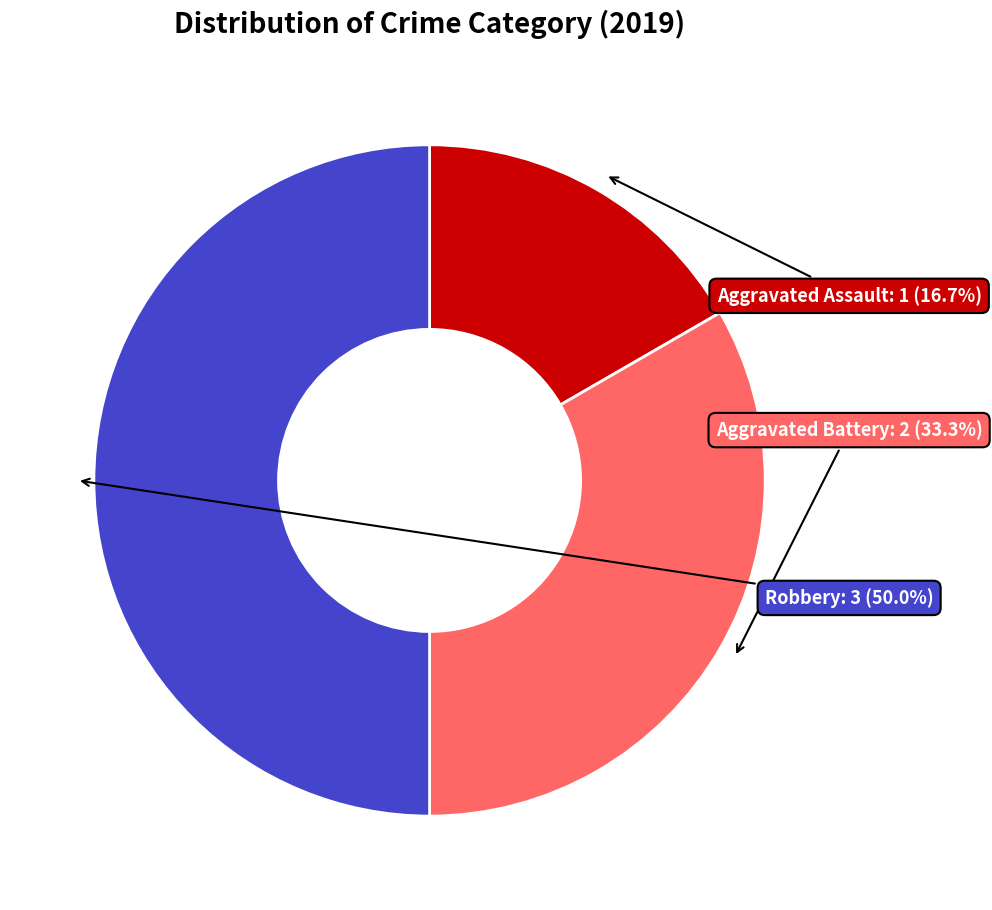

To the nearest percent, what is the difference between the Aggravated Battery and Aggravated Assault slice percentages?

17%